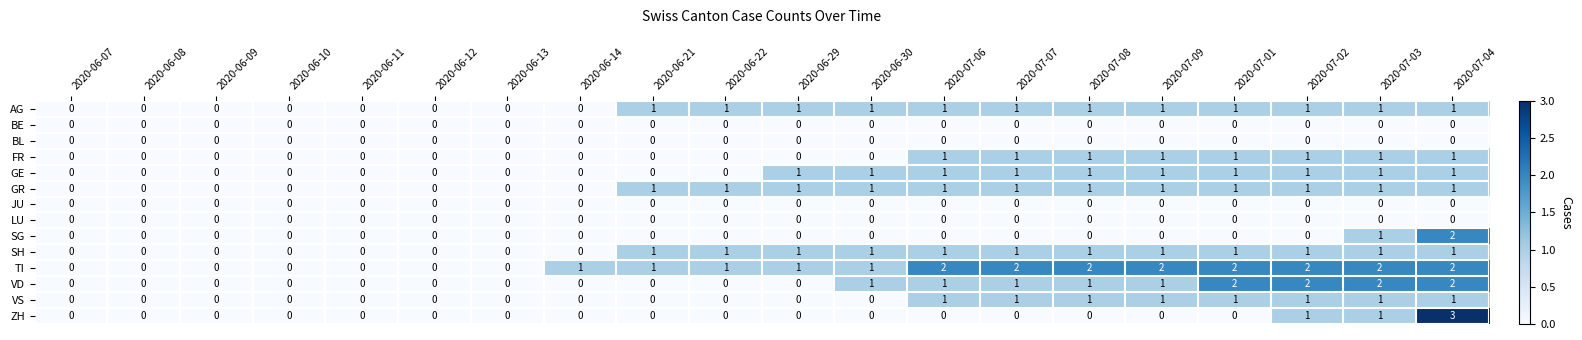

What is the sum of all VS values?

8